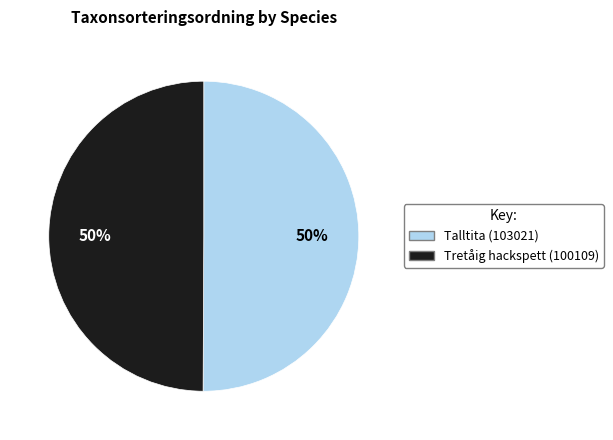

To the nearest percent, what is the combined percentage of Talltita (103021) and Tretåig hackspett (100109)?

100%